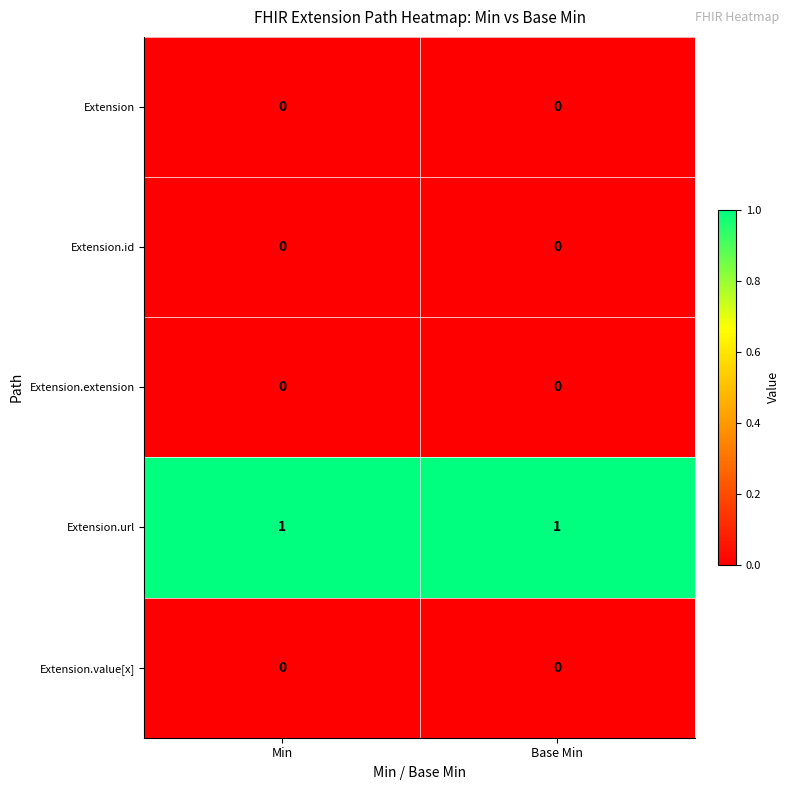

Reading left to right, what are all the values shown in this chart?

Extension: Min=0	Base Min=0
Extension.id: Min=0	Base Min=0
Extension.extension: Min=0	Base Min=0
Extension.url: Min=1	Base Min=1
Extension.value[x]: Min=0	Base Min=0